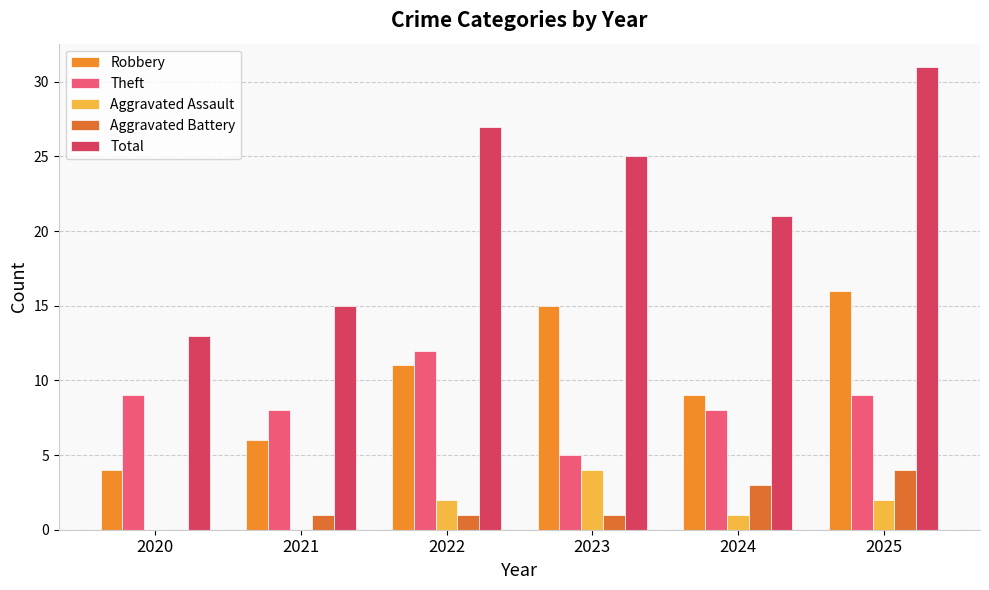

Are the bars grouped side by side (vs. stacked)?

Yes